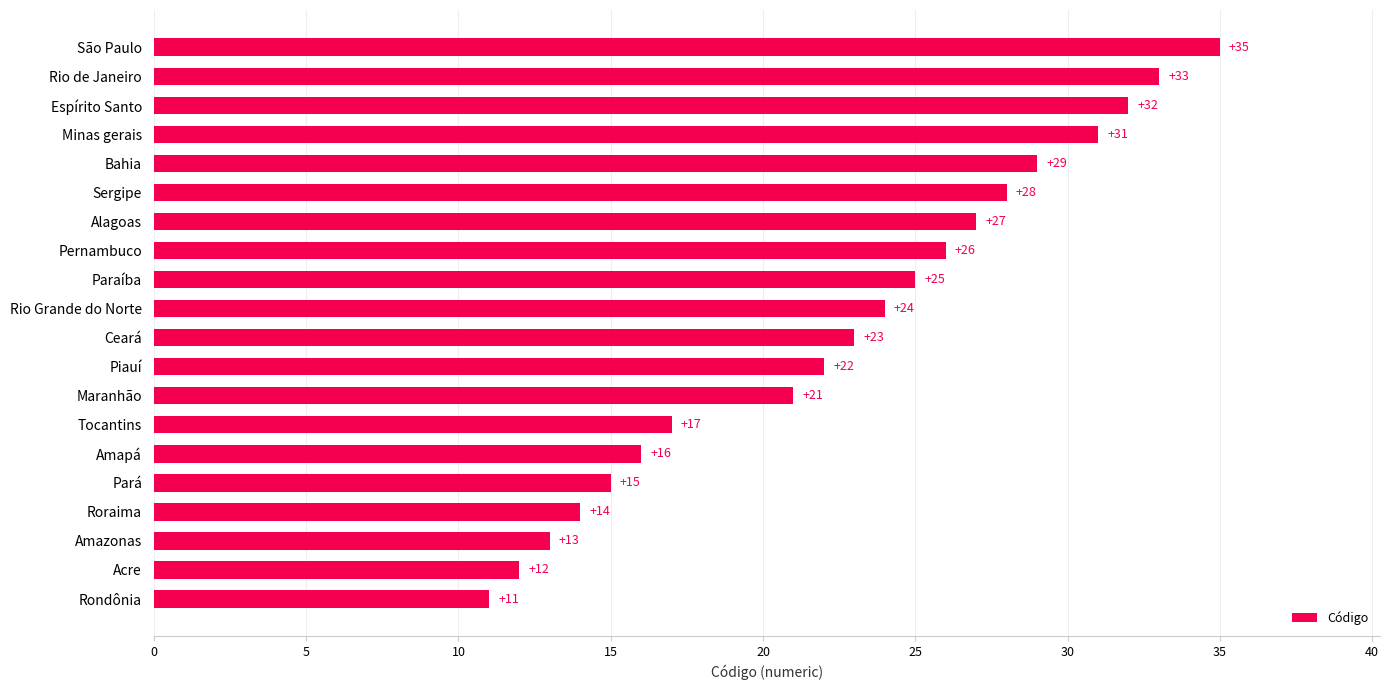

Reading top to bottom, what are all the values shown in this chart?

São Paulo=35	Rio de Janeiro=33	Espírito Santo=32	Minas gerais=31	Bahia=29	Sergipe=28	Alagoas=27	Pernambuco=26	Paraíba=25	Rio Grande do Norte=24	Ceará=23	Piauí=22	Maranhão=21	Tocantins=17	Amapá=16	Pará=15	Roraima=14	Amazonas=13	Acre=12	Rondônia=11